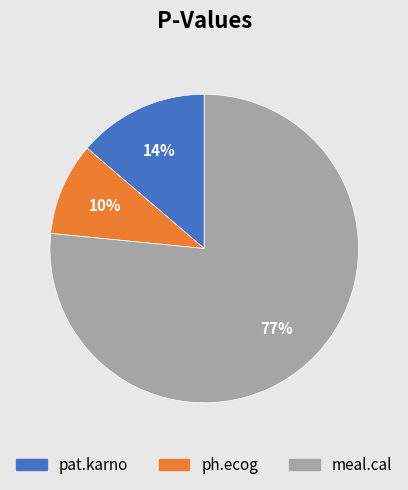

How many slices are in this pie chart?

3